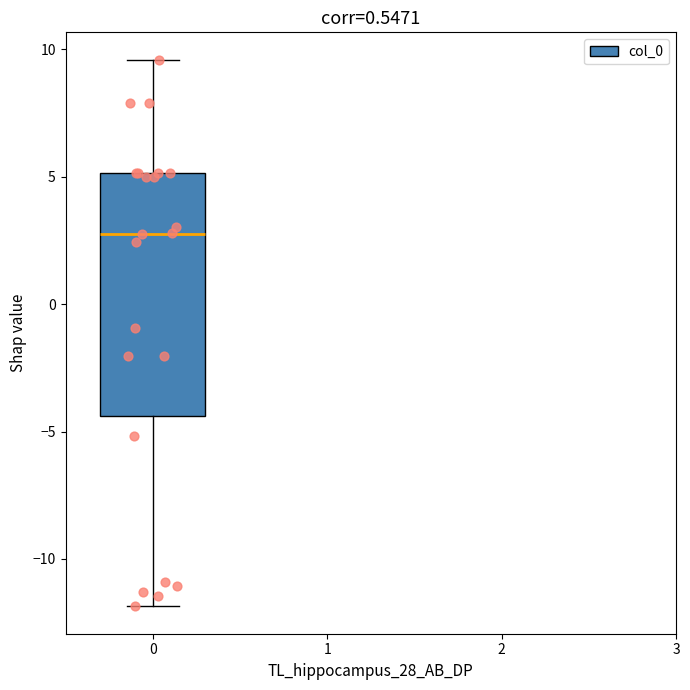

Transcribe this box plot: give where the median line is, the range the box spans, and where the two whiskers end, as read against the y-axis. The values are not printed on the chart, so give them approximately, as read against the axis.

median 3.0, box -4.5 to 5.0, whiskers -12.0 to 9.5